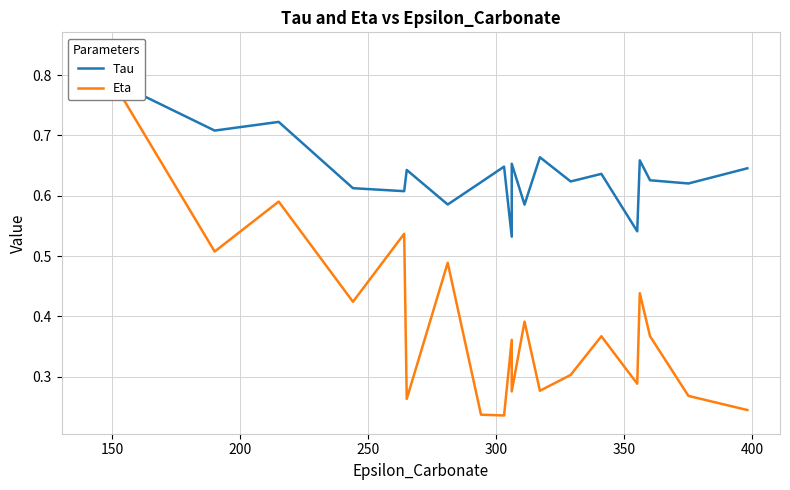

Rank the series by their maximum value, from lowest to highest.

Tau, Eta